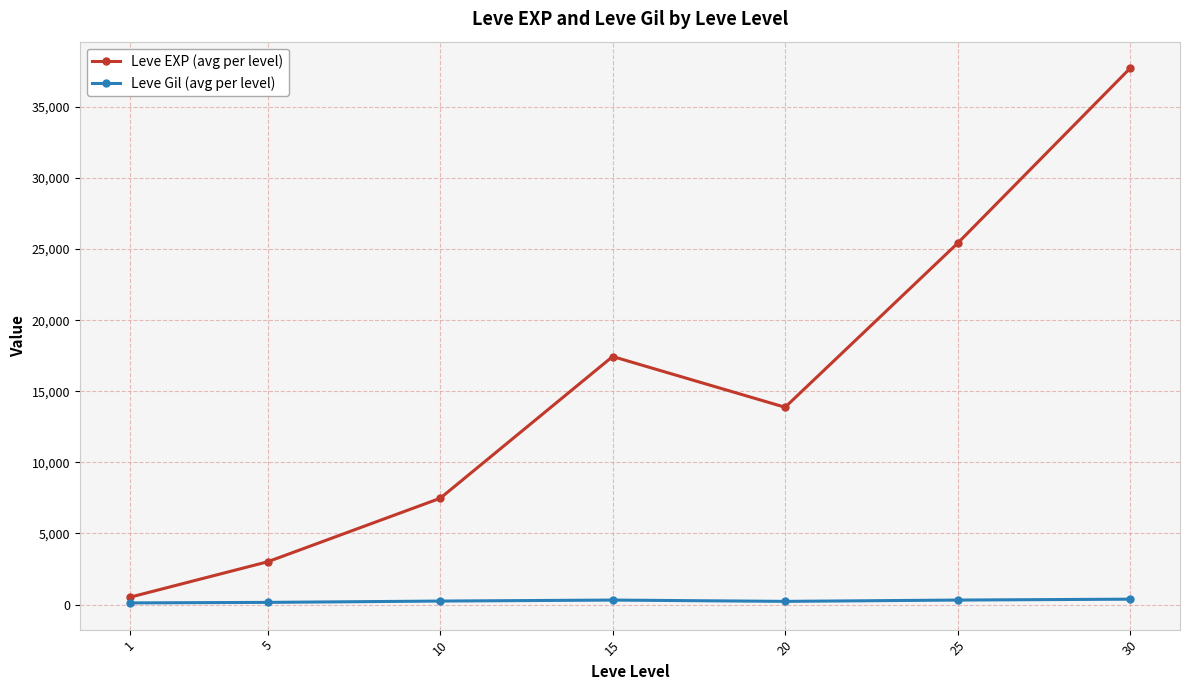

What is the value of the Leve EXP (avg per level) point at the 1st from the left?

510.2